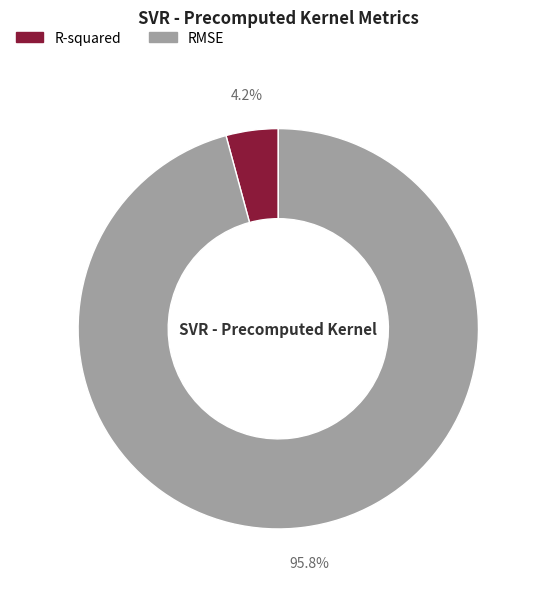

Rank the categories by value from highest to lowest.

RMSE, R-squared